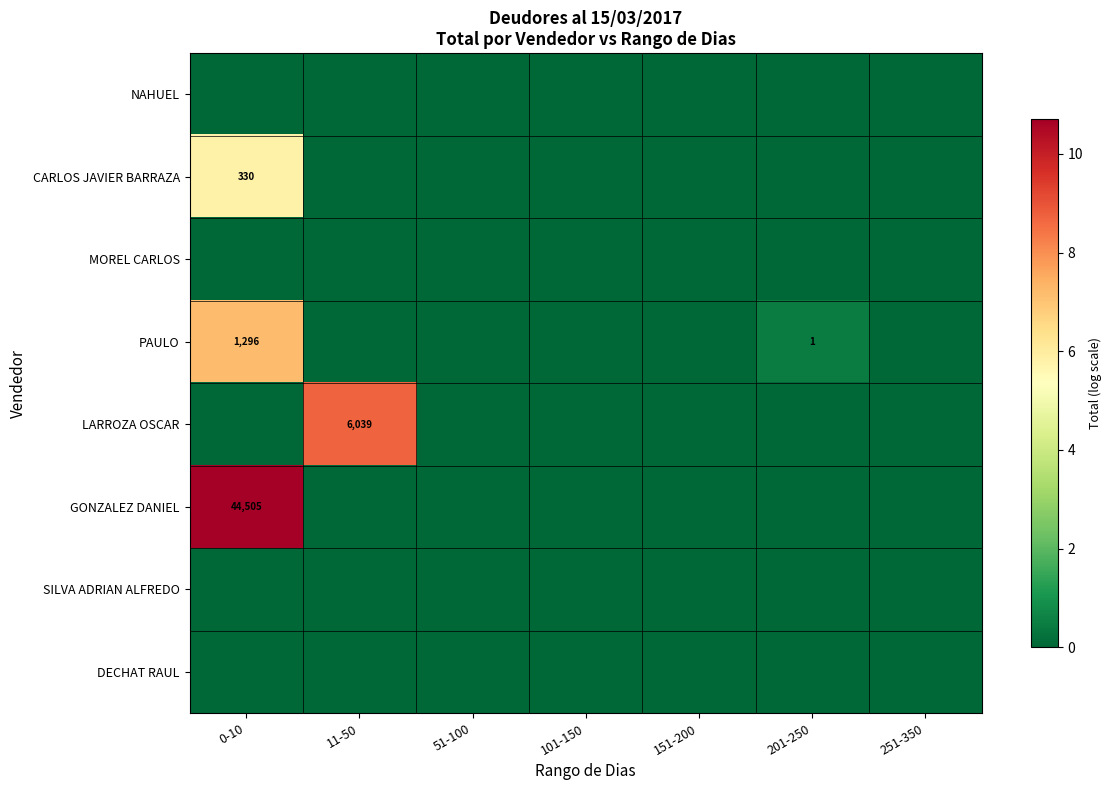

True or false: GONZALEZ DANIEL has a value of 0.0 at 201-250.

True